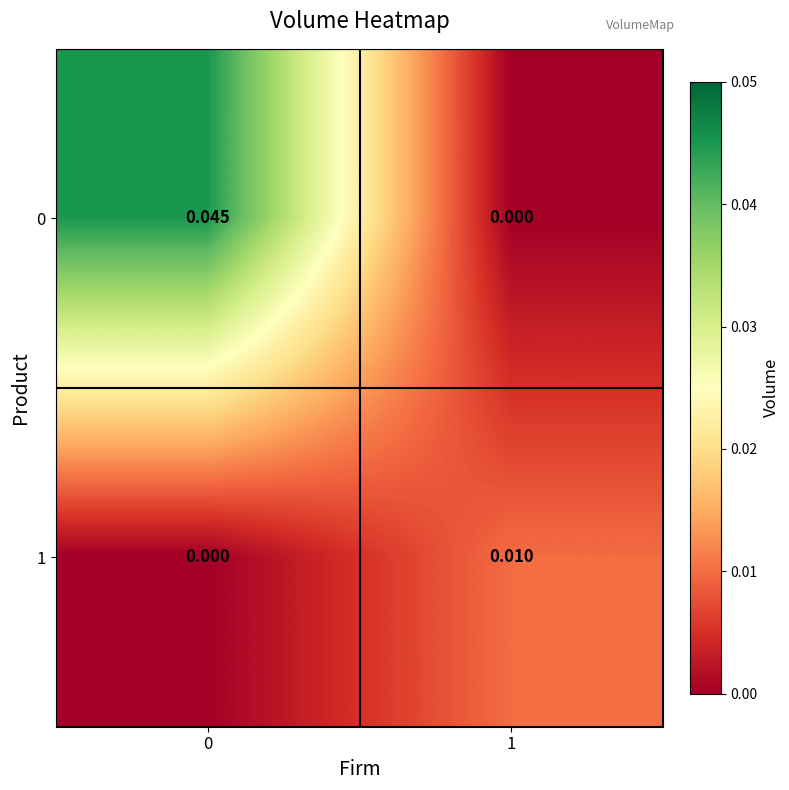

Is the value of 1 at 0 greater than the value of 0 at 0?

No